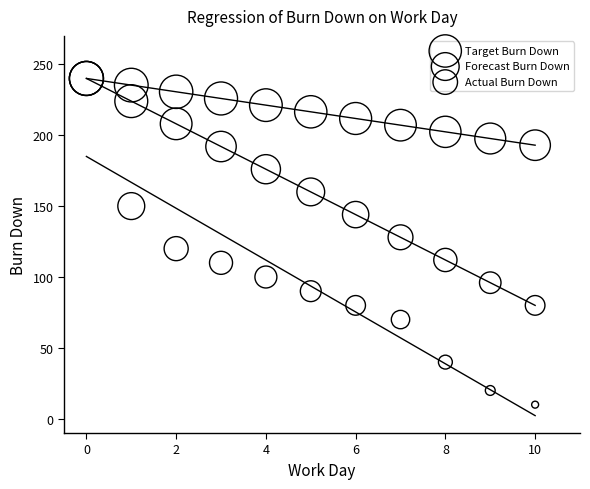

Which series reaches the minimum Y coordinate?

Actual Burn Down